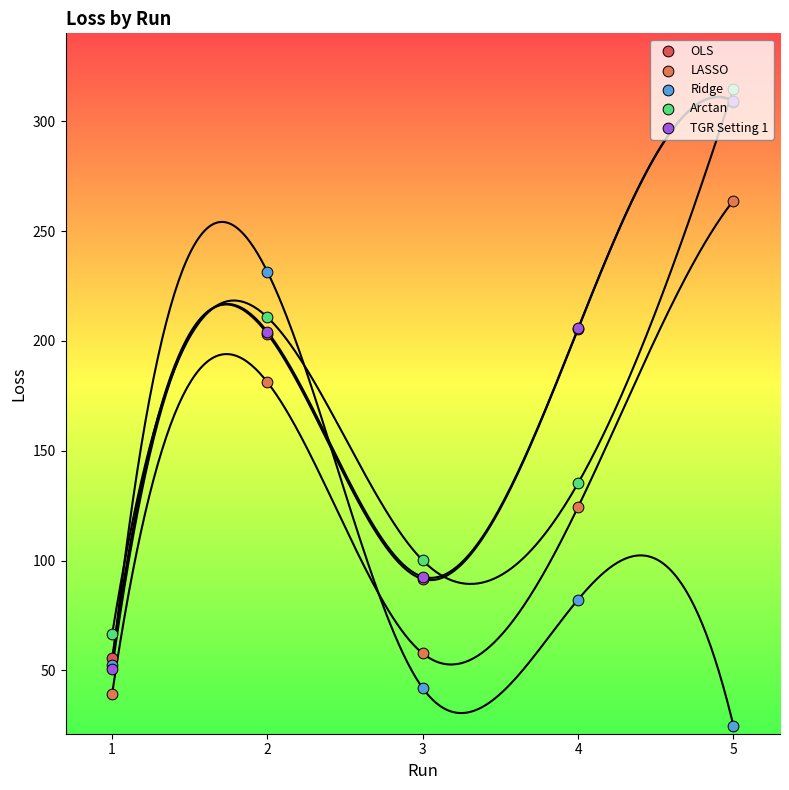

At which category is the sum across all series the highest?

5